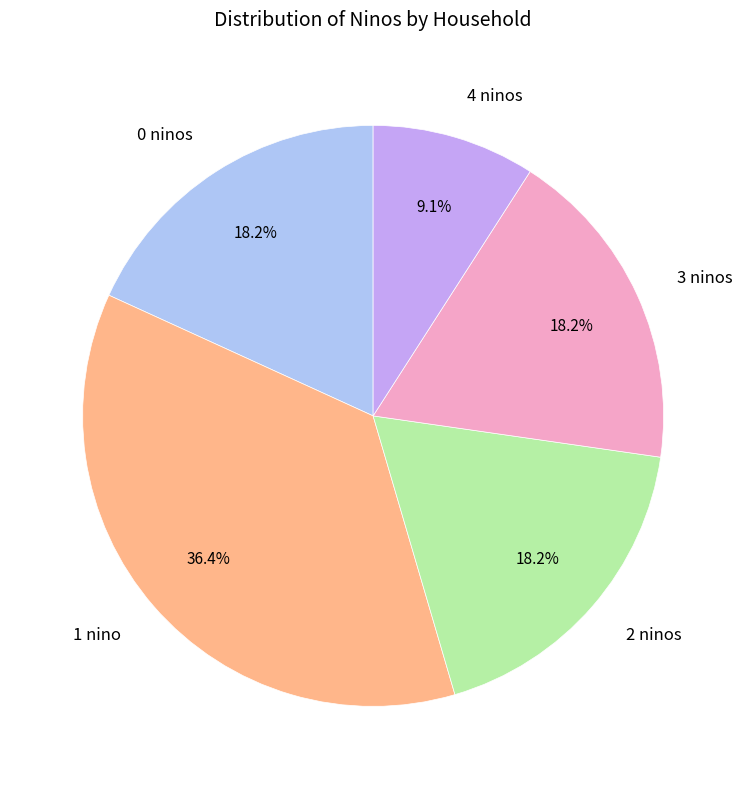

How many segments does this pie chart have?

5